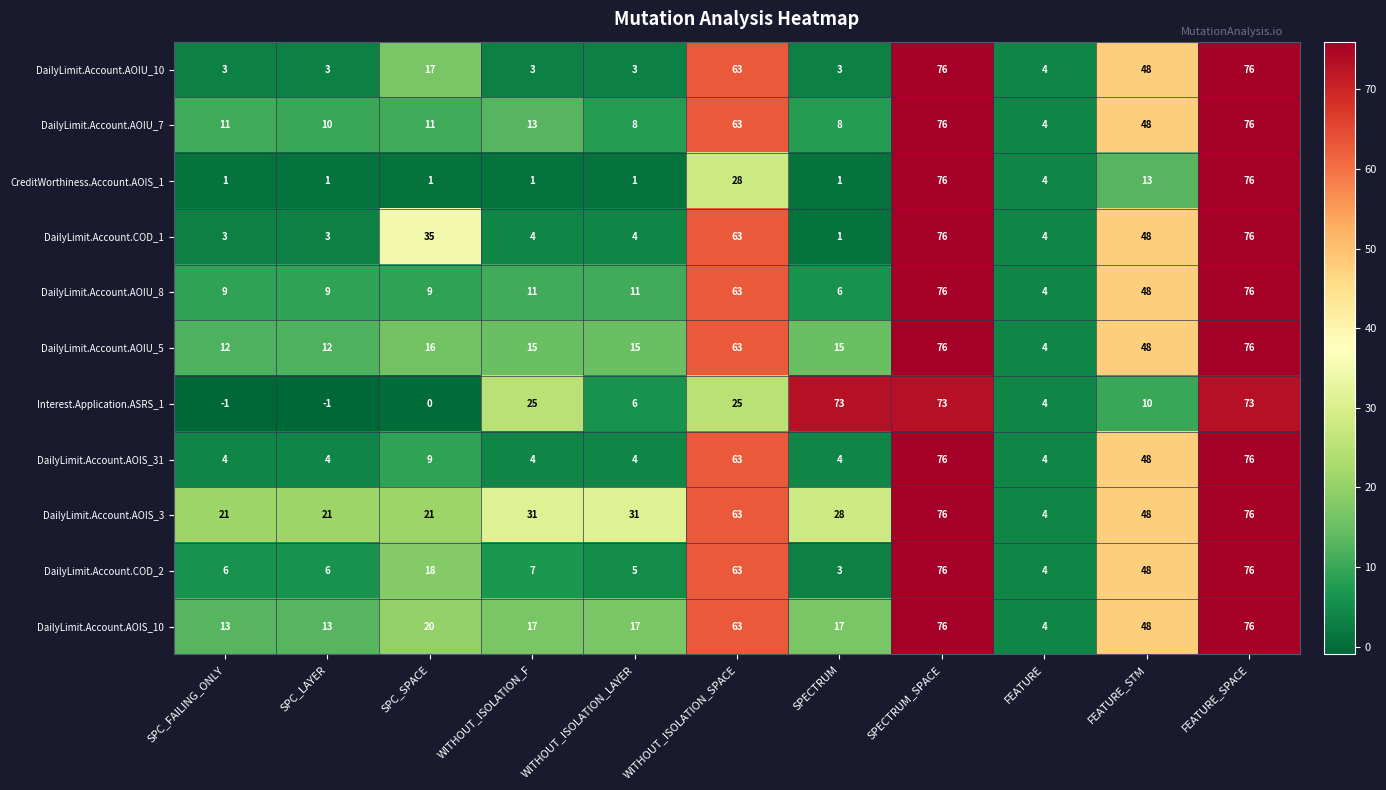

What is the total value across all series at WITHOUT_ISOLATION_SPACE?

620